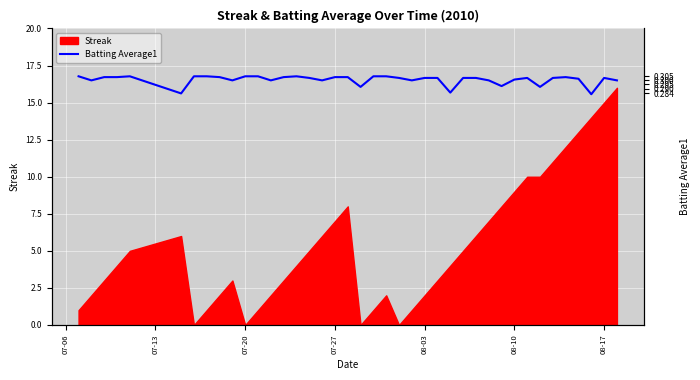

True or false: there are more than 2 points higher than both neighbors.

True